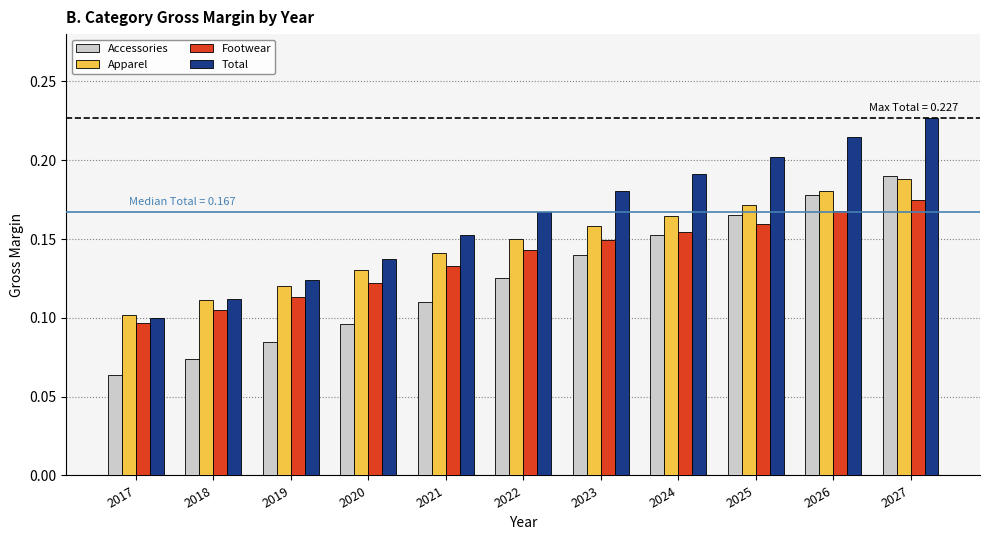

Which series has the largest range (max minus min)?

Total